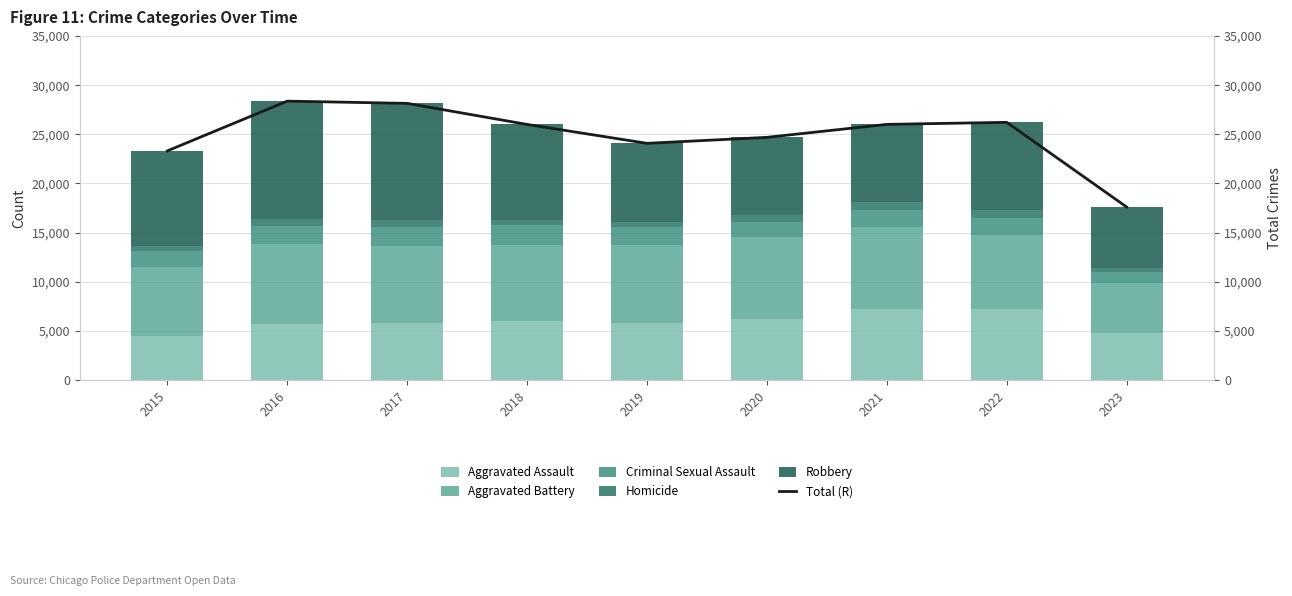

What is the total value across all series at 2022?

52438